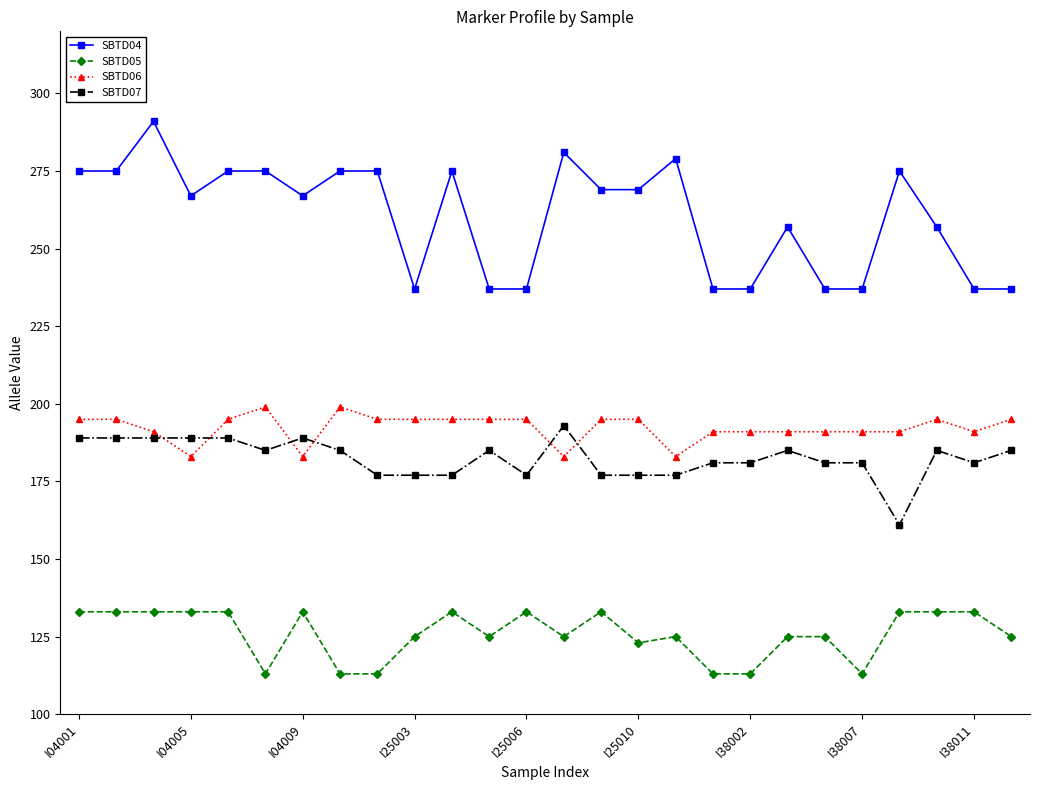

How many series are shown in this chart?

4